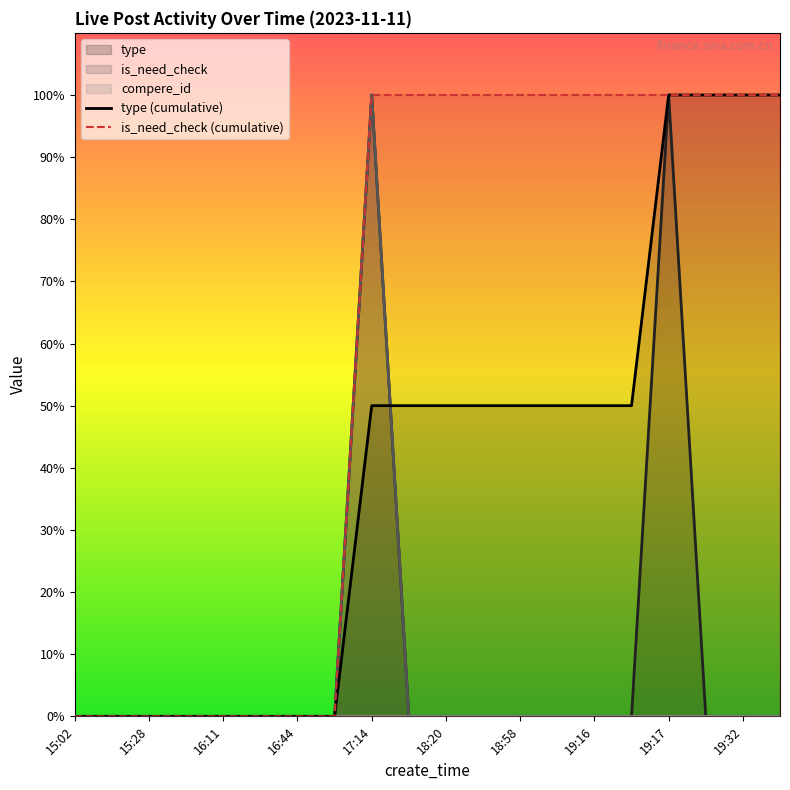

True or false: type and is_need_check intersect in this chart.

False